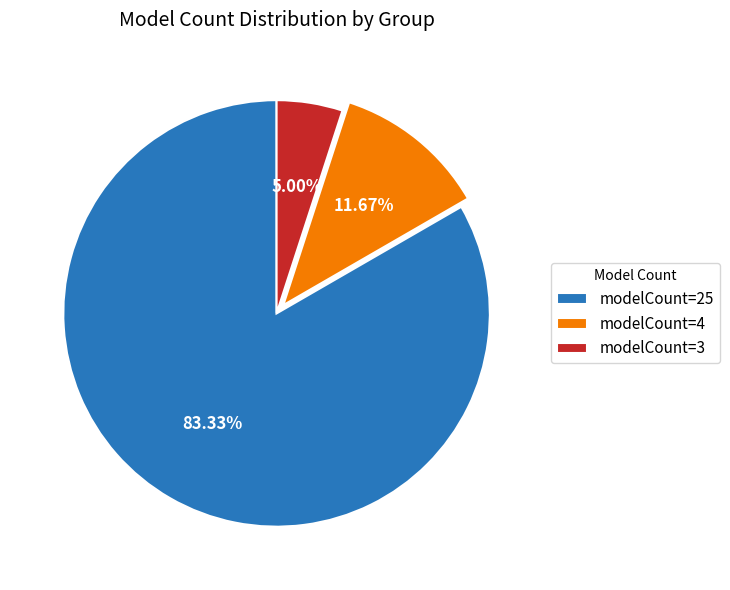

How many segments does this pie chart have?

3